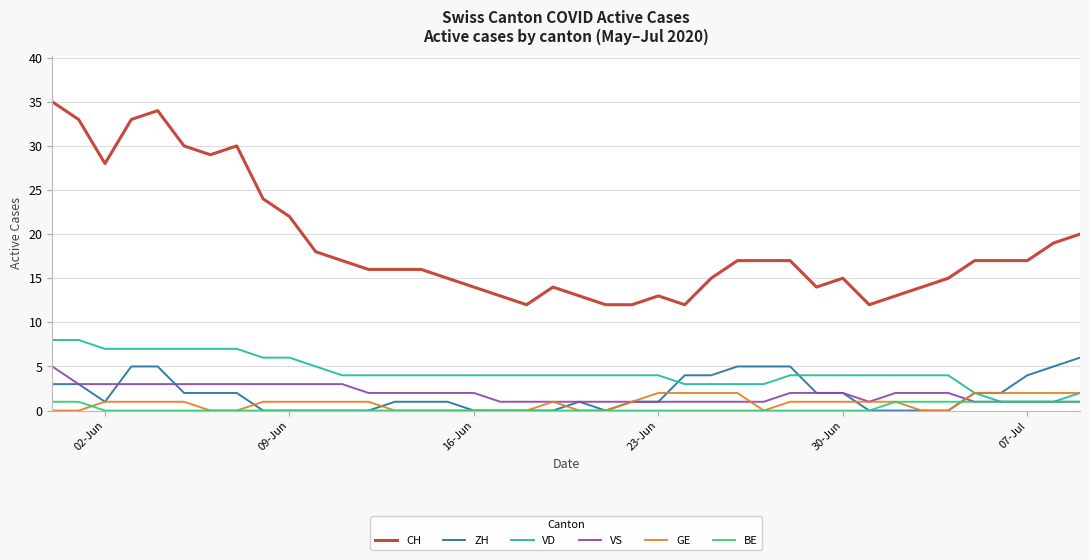

Which series has the widest spread of values?

CH